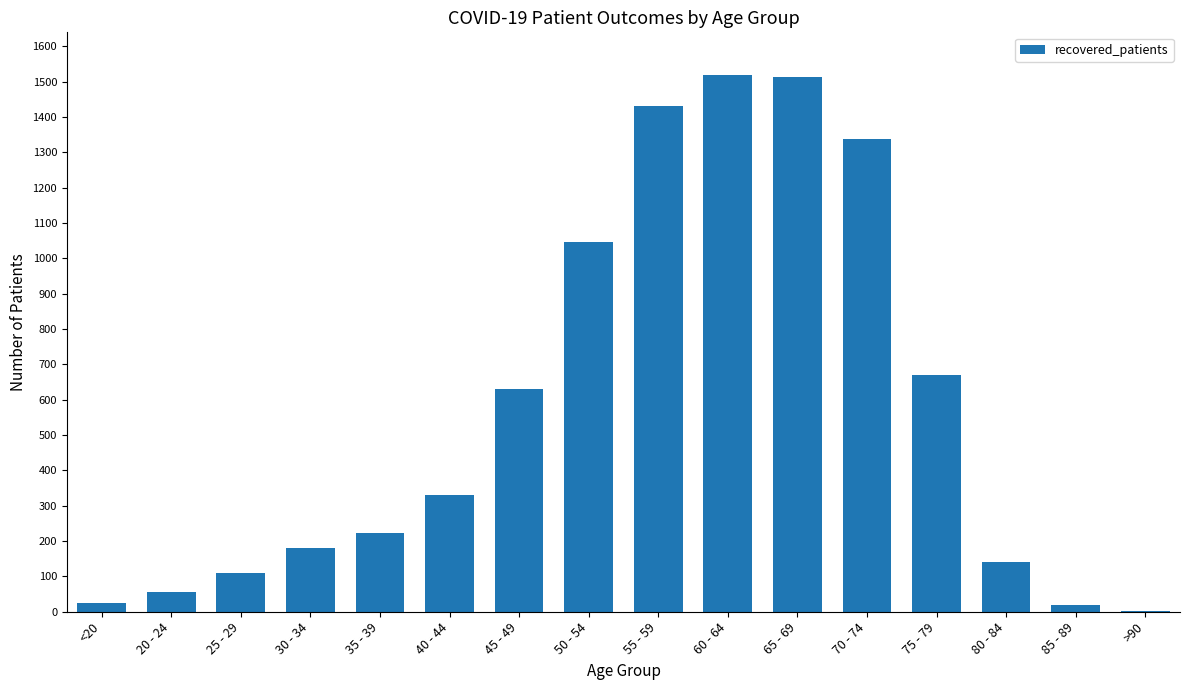

What is the greatest value displayed?

1518